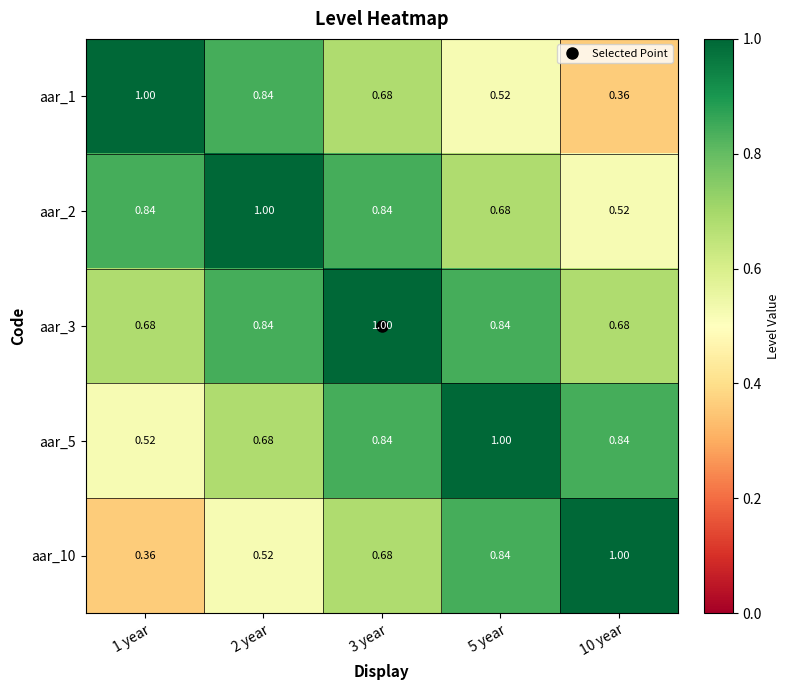

Is the value of aar_3 at 1 year greater than the value of aar_10 at 2 year?

Yes